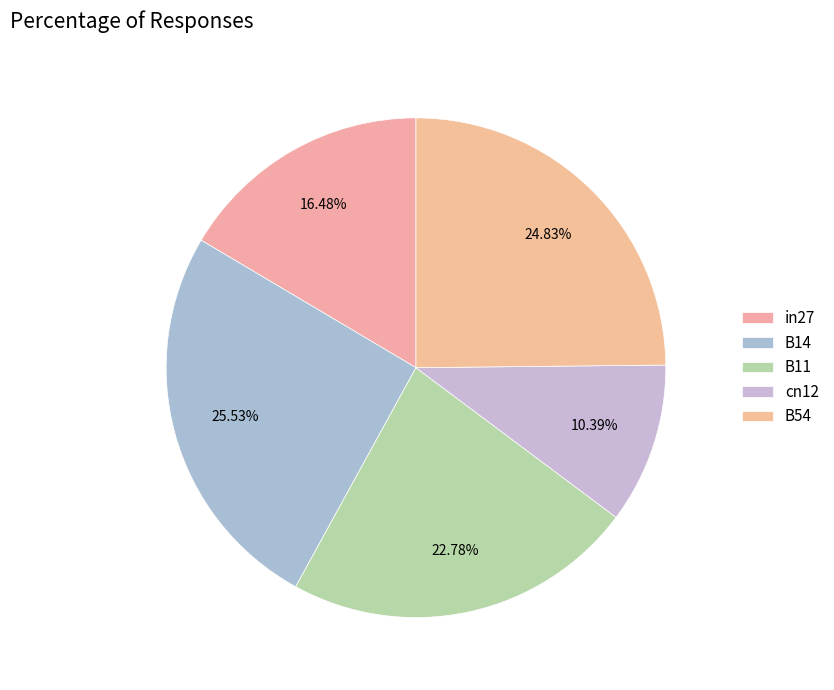

What percentage is the B14 slice, to the nearest percent?

26%